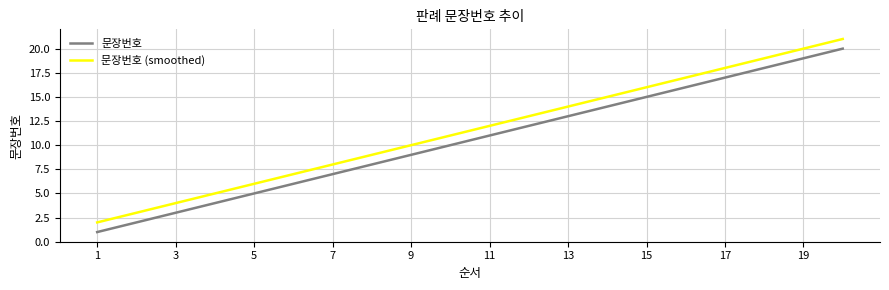

Is this an area chart (filled region under the line)?

No